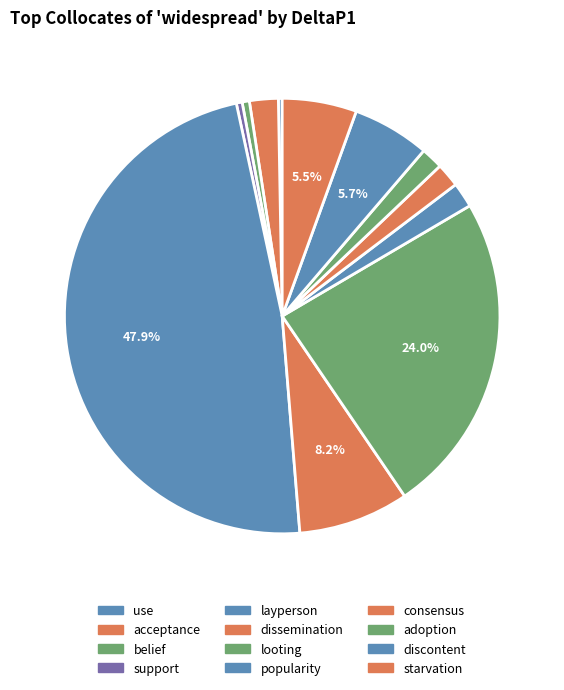

Is it true that dissemination is 19% of the pie?

False